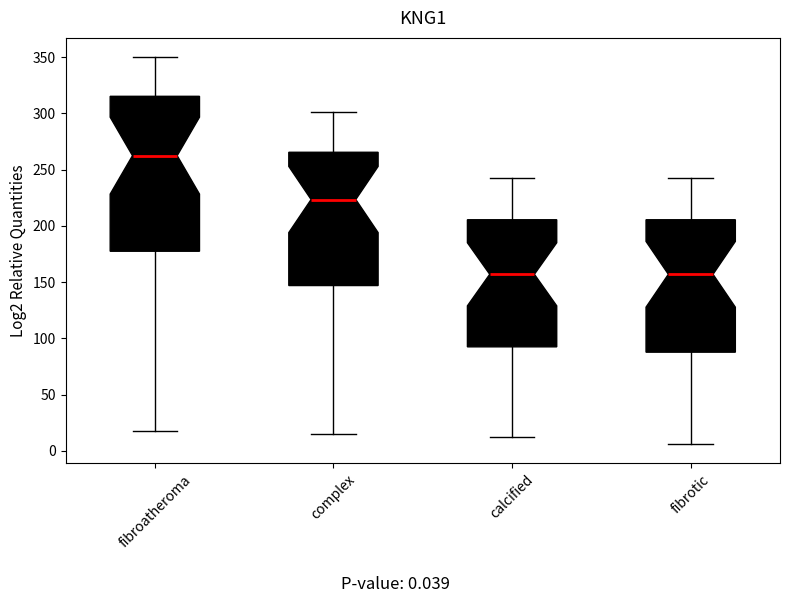

Comparing the boxes themselves (not the whiskers), which one is the tallest?

fibroatheroma